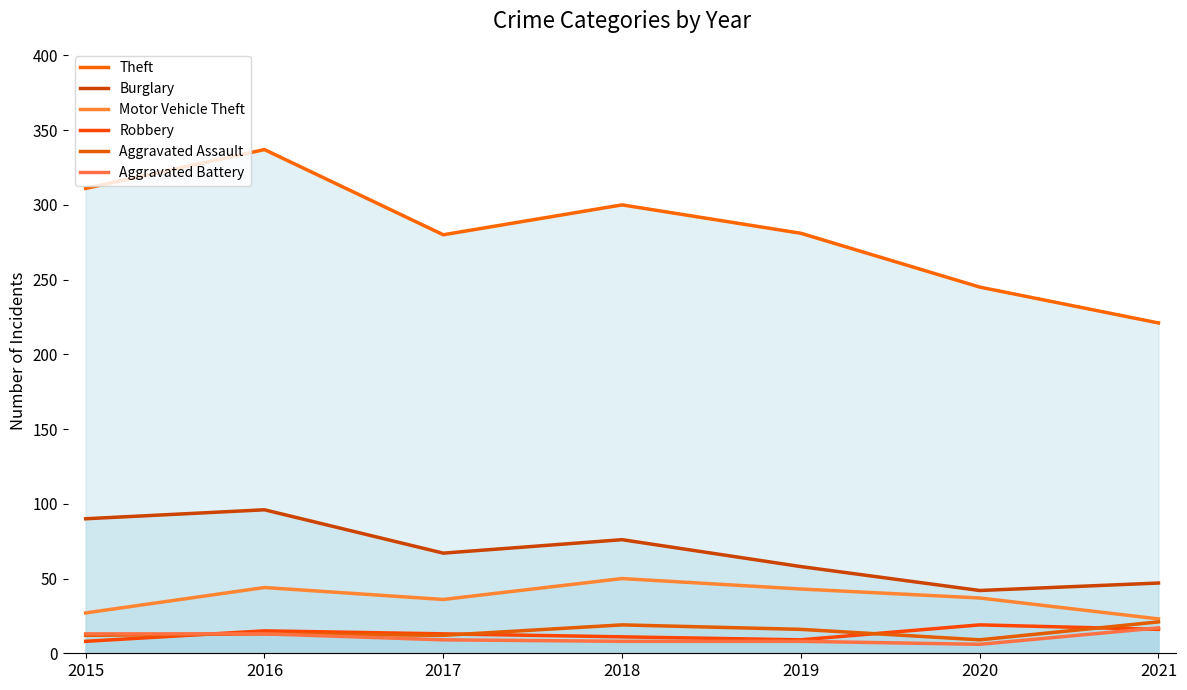

What are all the series names shown in the legend?

Theft, Burglary, Motor Vehicle Theft, Robbery, Aggravated Assault, Aggravated Battery